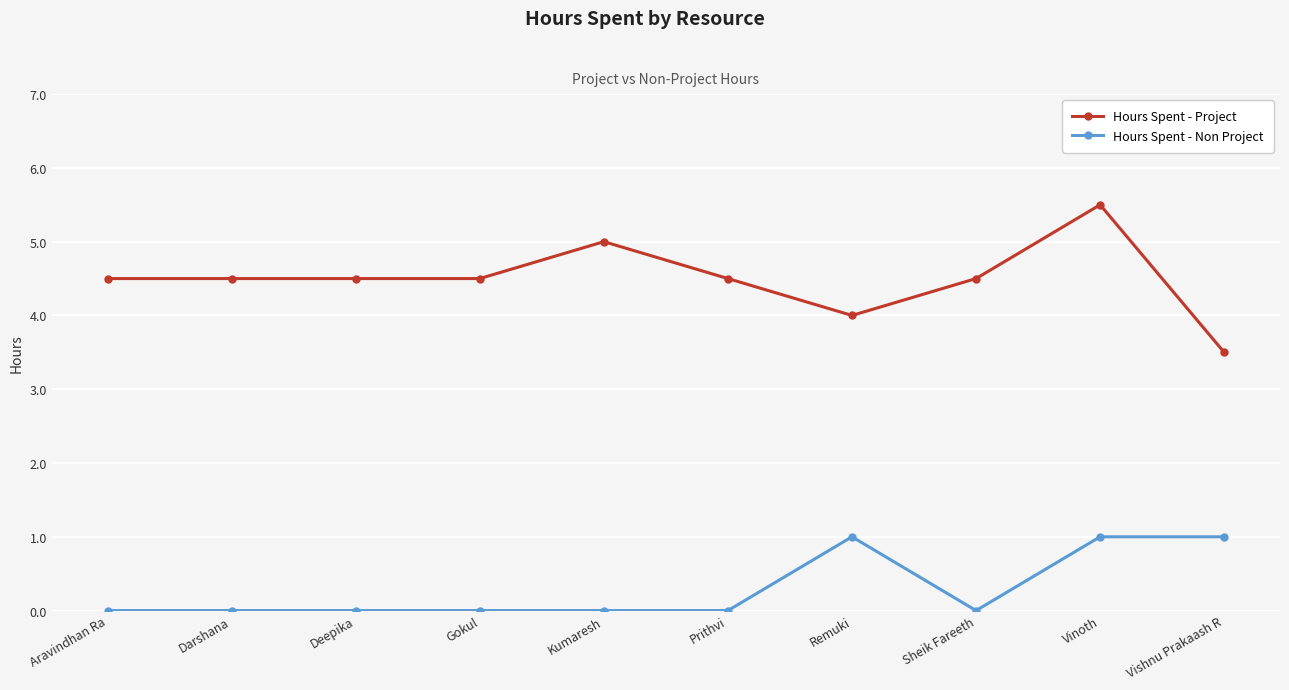

How many lines are shown in the chart?

2